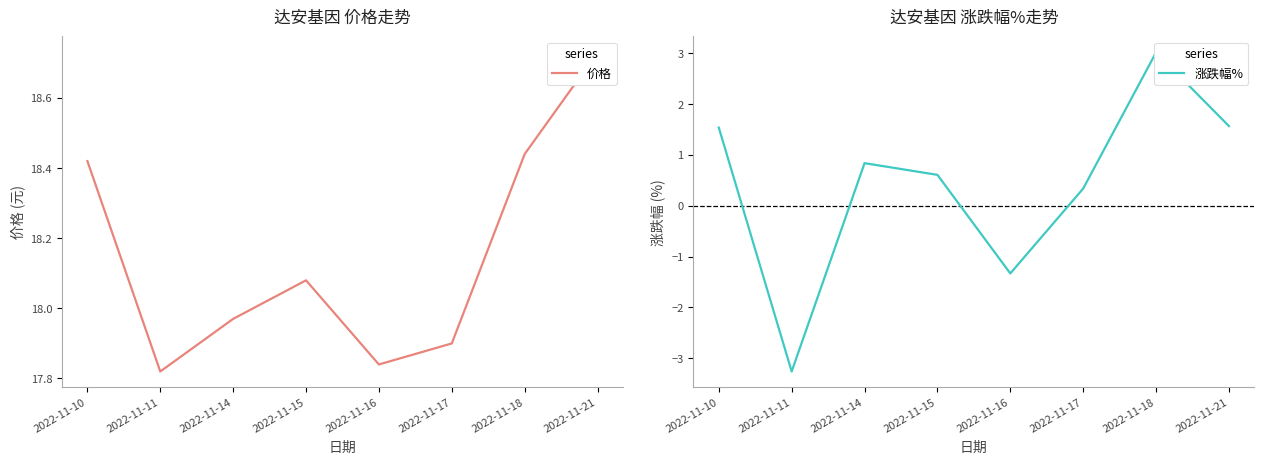

Does the chart have visible grid lines?

No